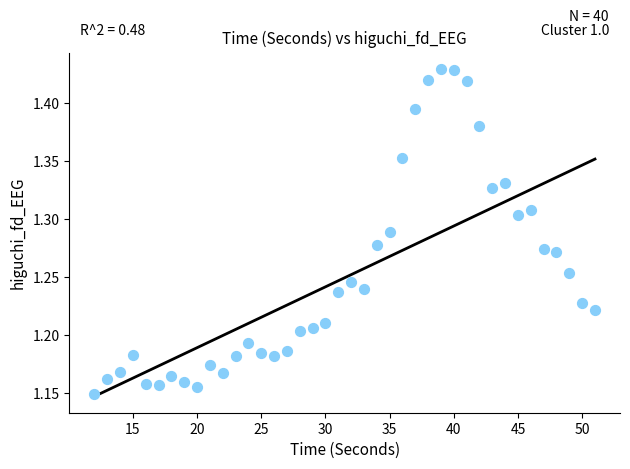

What is the range of Y values (max minus min)?

0.3